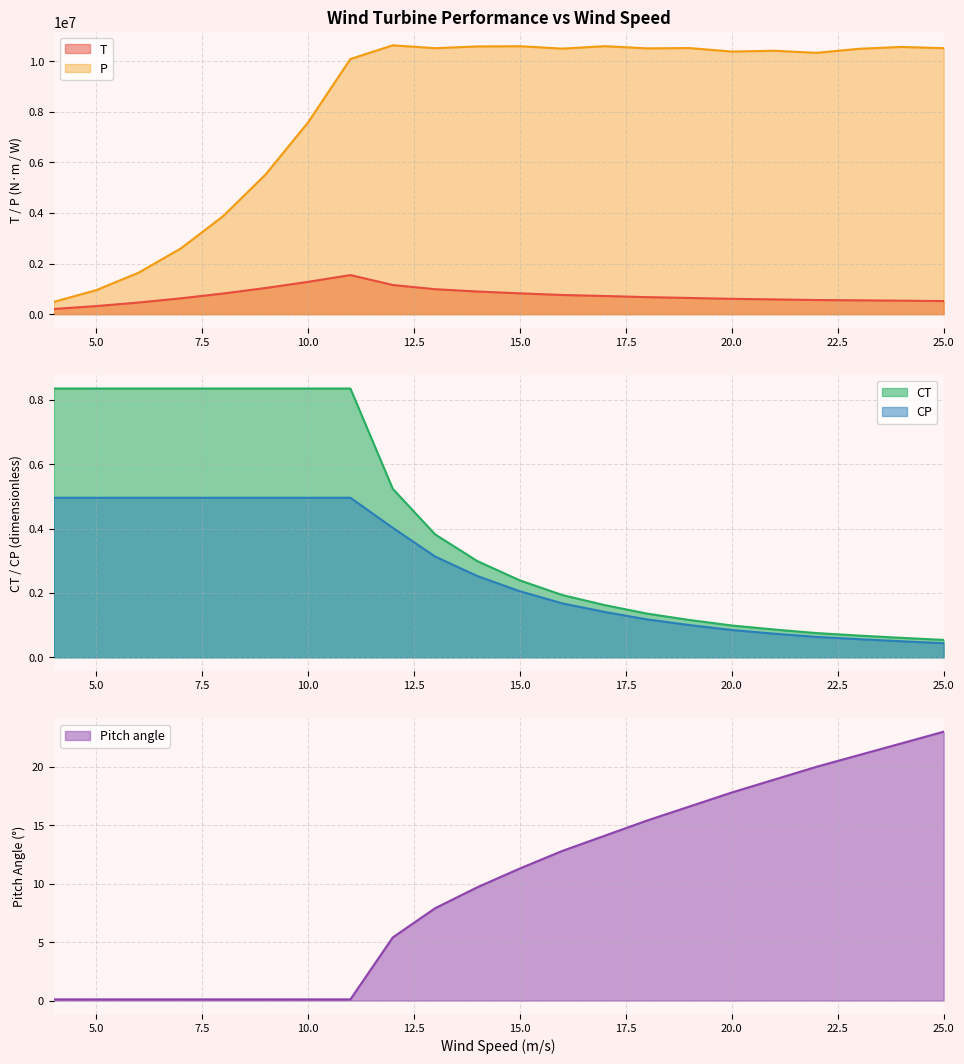

True or false: CP and CT intersect in this chart.

False